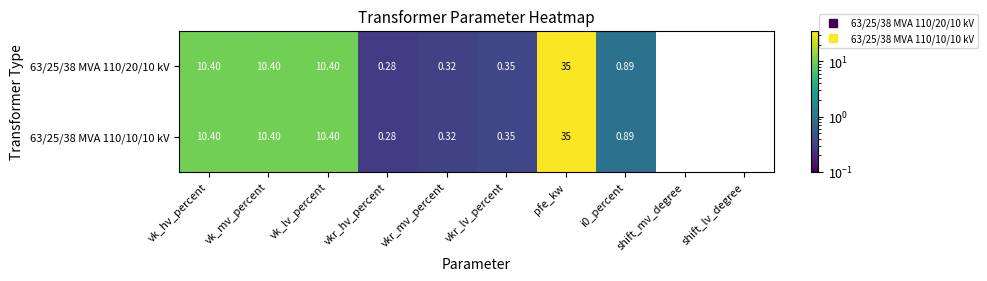

What is the greatest value displayed?

35.0